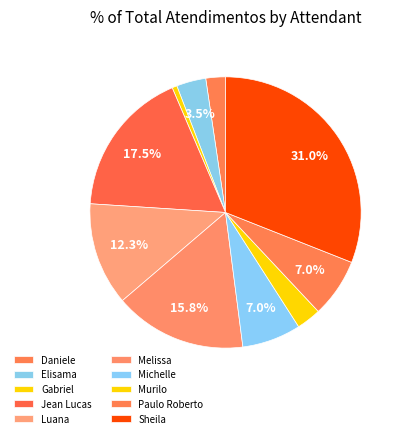

How many slices are in this pie chart?

10